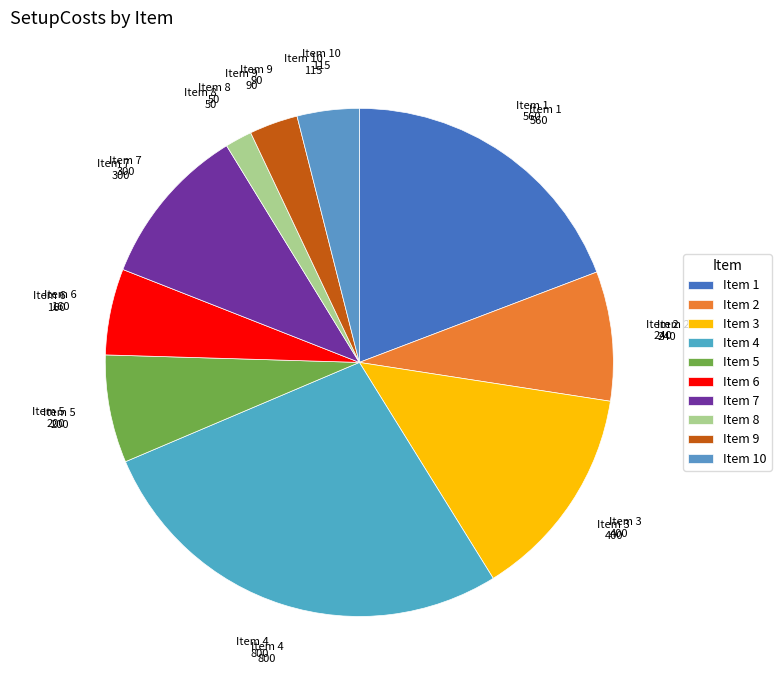

How many segments does this pie chart have?

10